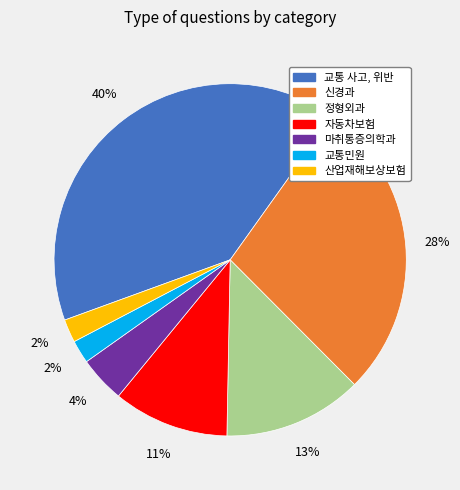

To the nearest percent, what is the difference between the 산업재해보상보험 and 교통 사고, 위반 slice percentages?

38%